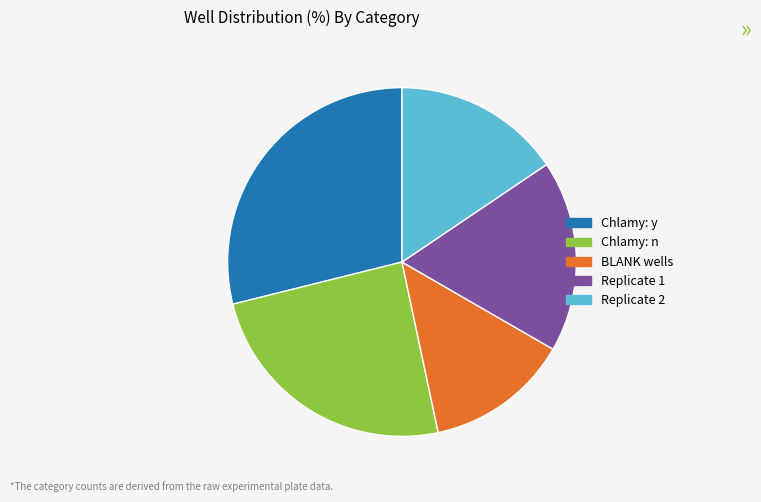

The Chlamy: n slice represents 24% of the pie. True or false?

True